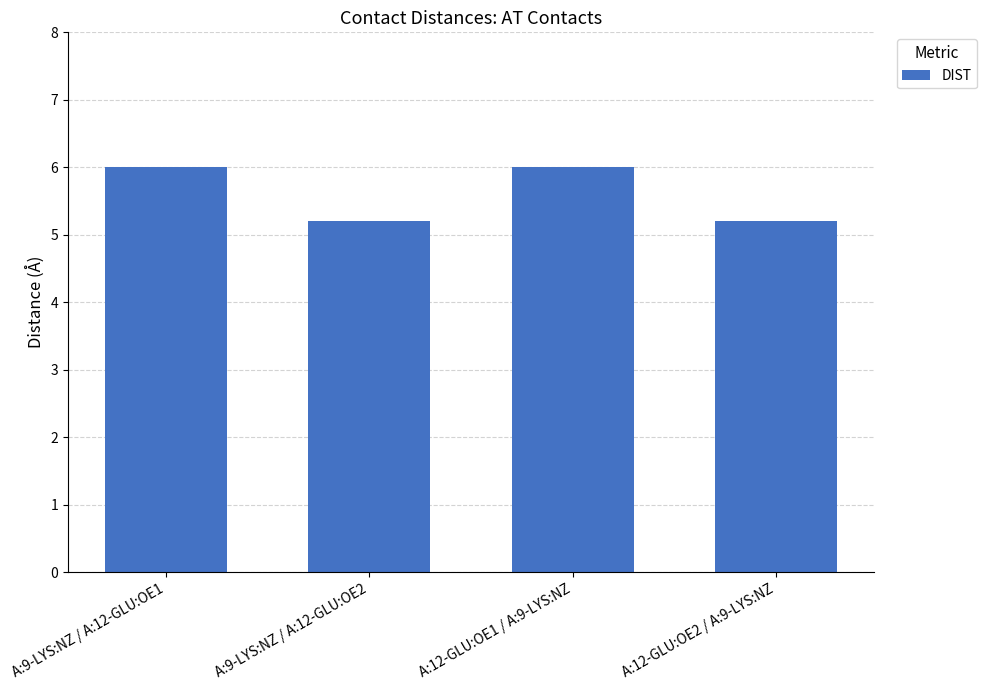

What is the minimum value shown in the chart?

5.2